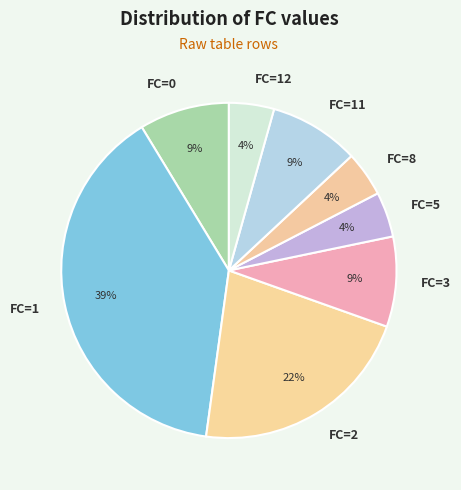

Is there any slice that represents more than half of the pie?

No